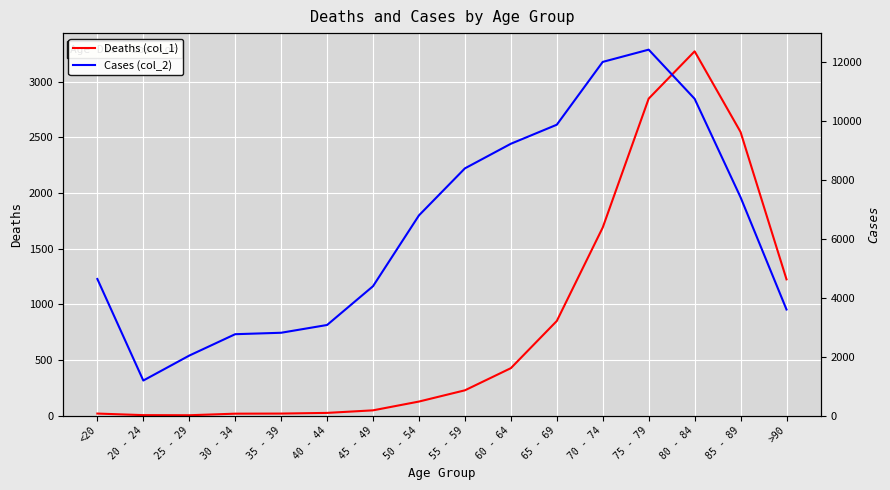

At which label is Deaths (col_1) closest to 1638?

70 - 74